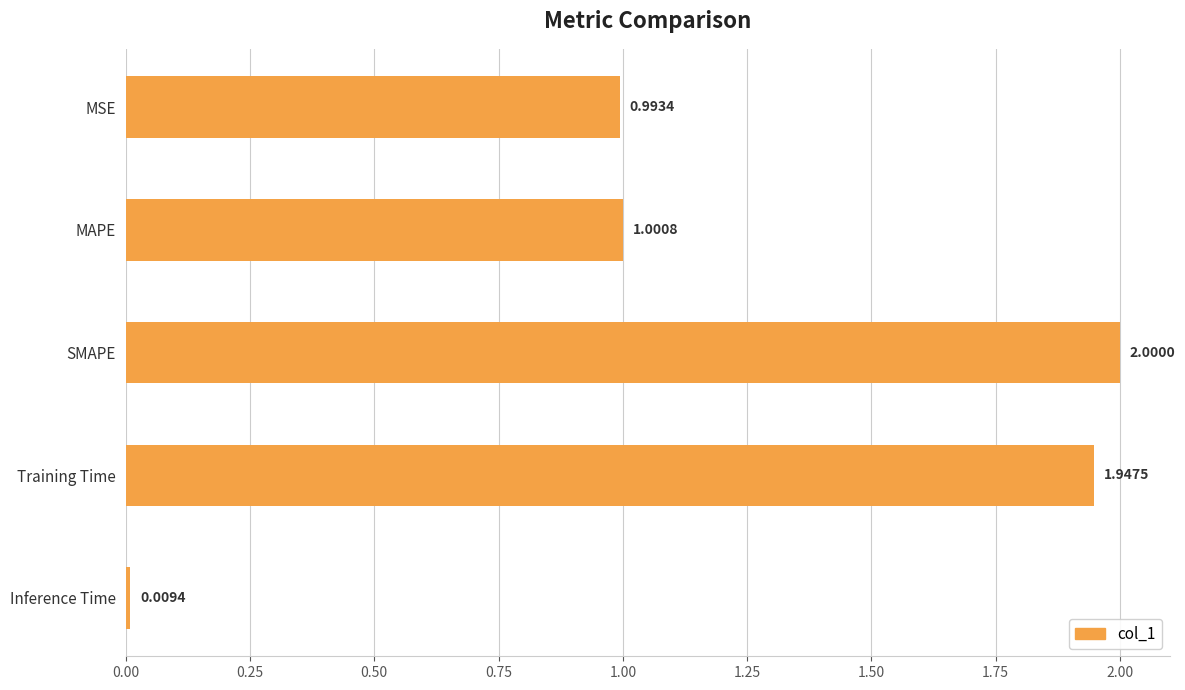

At which category does the chart reach its peak across all series?

SMAPE